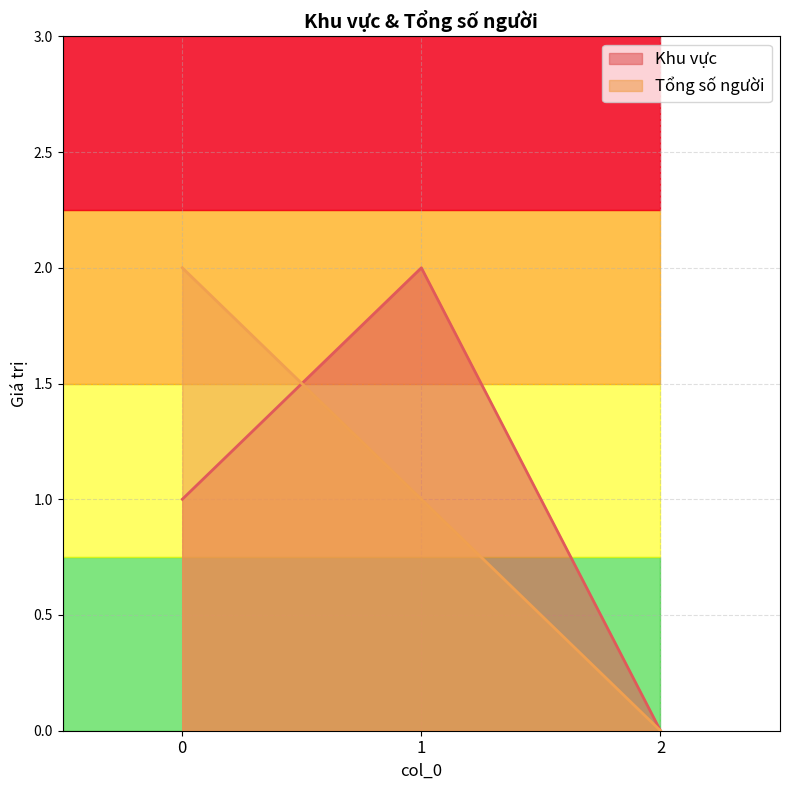

What is the sum of all Tổng số người values?

3